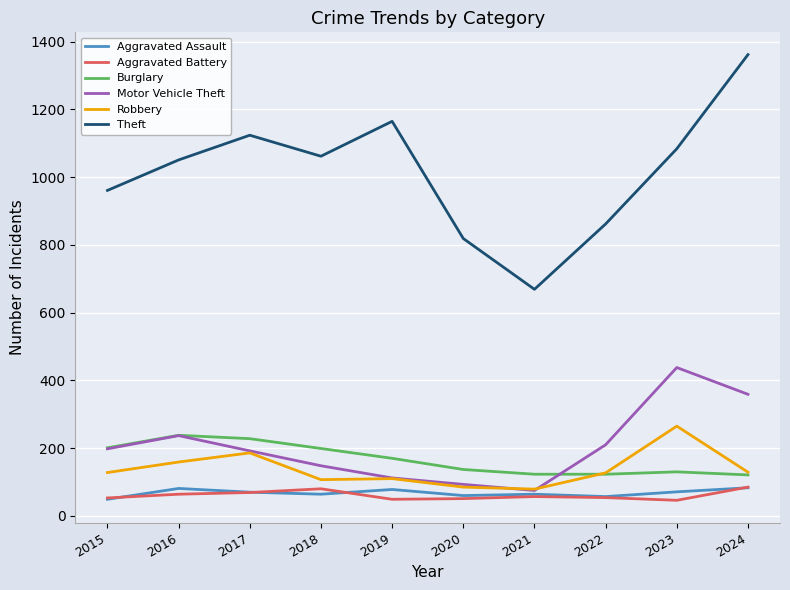

The Motor Vehicle Theft series shows 192 at 2017. True or false?

True